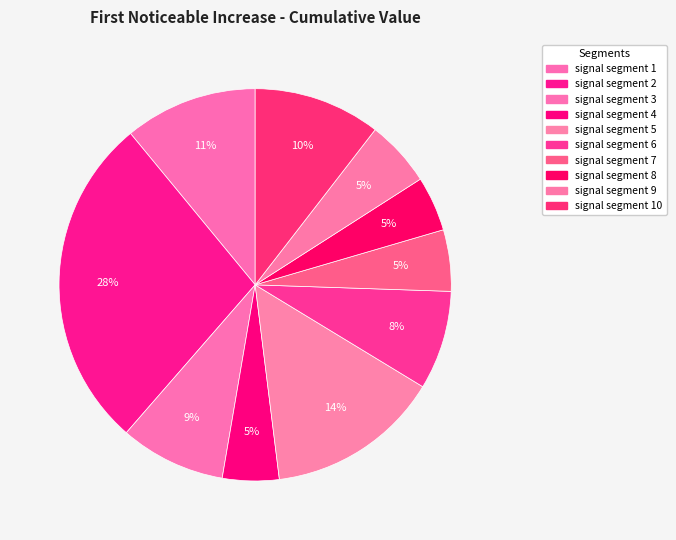

How many slices are in this pie chart?

10